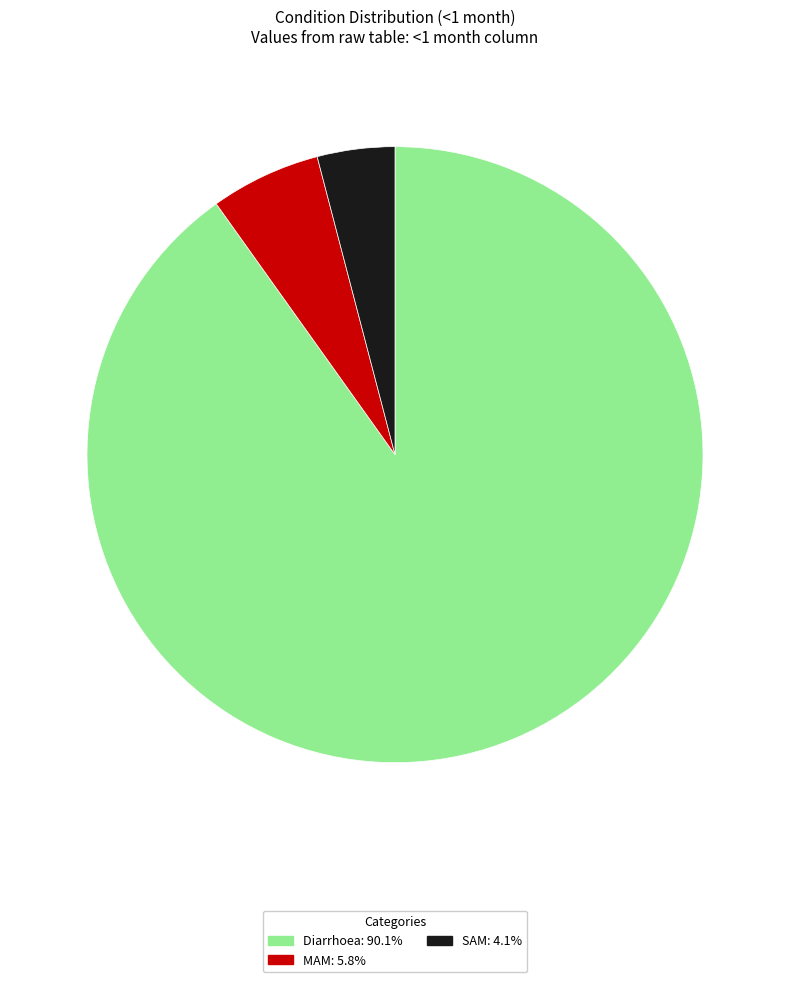

Combined, do MAM and SAM account for over 50%?

No